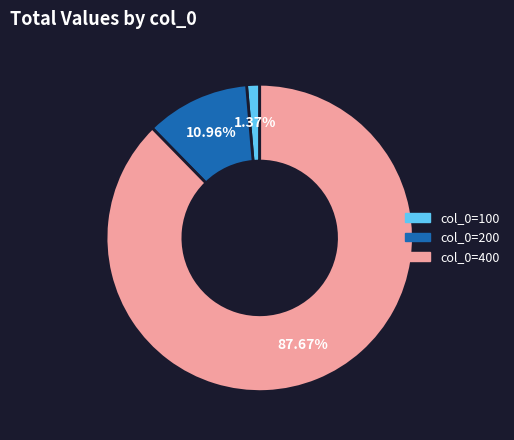

Is there a majority slice in this chart?

Yes